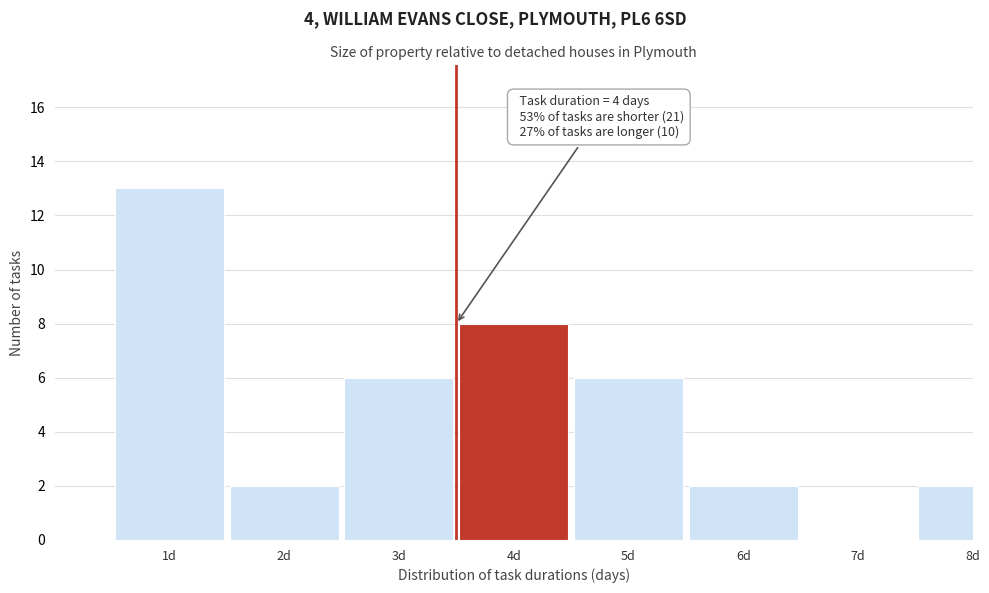

Reading left to right, transcribe all the data shown in this chart.

1d=13	2d=2	3d=6	4d=8	5d=6	6d=2	7d=0	8d=2